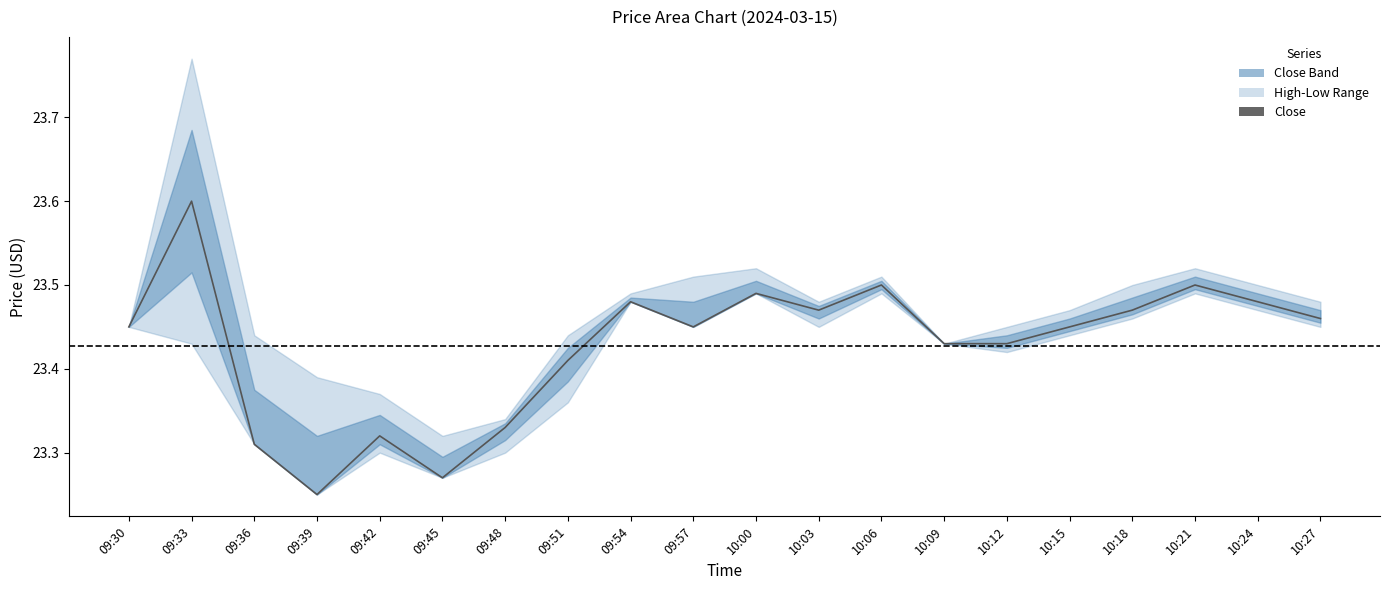

What is the value of the 18th point from the left?

23.5